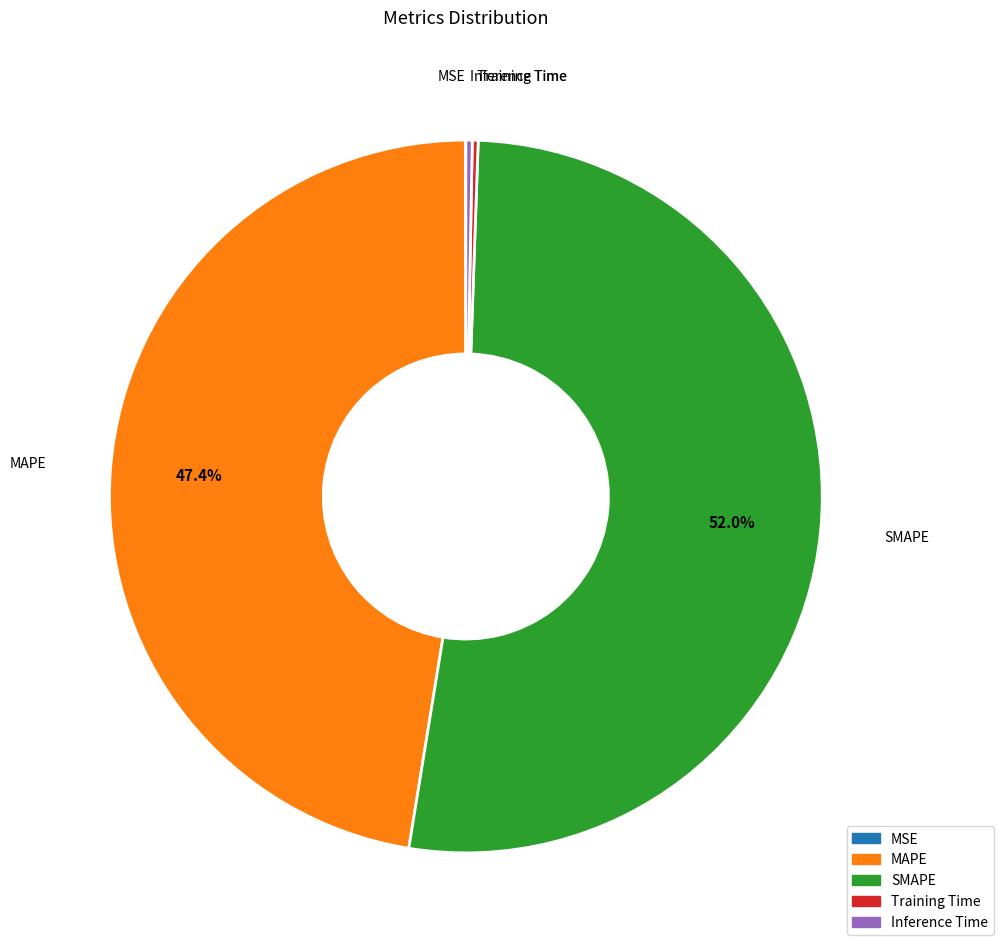

Which slice represents more than half of the pie?

SMAPE